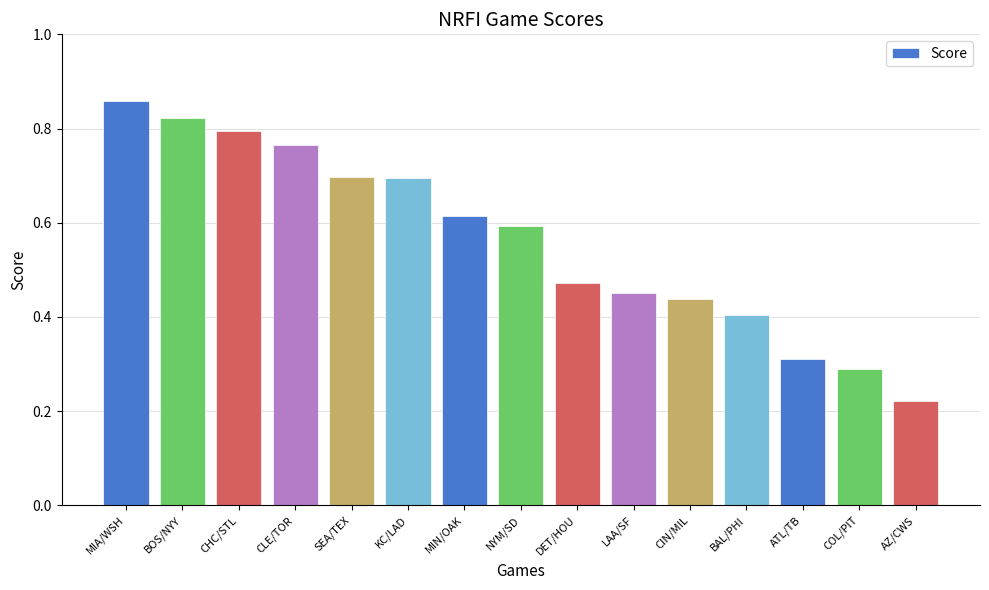

What is the label of the 5th bar from the left?

SEA/TEX